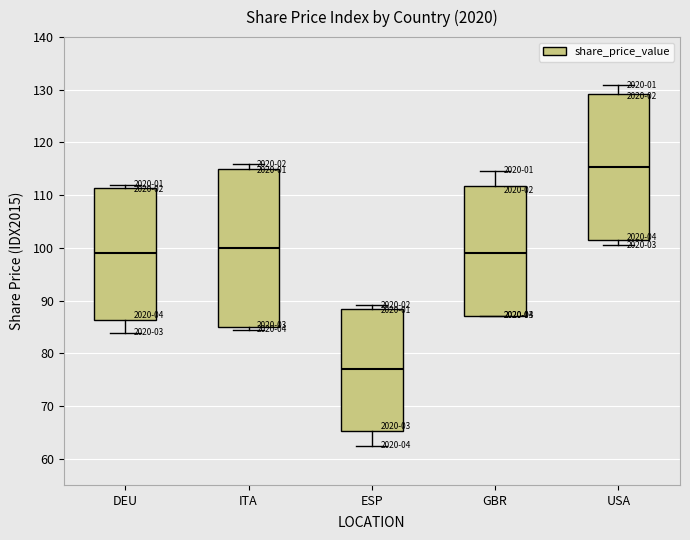

Where is the upper edge of the box for GBR on the y-axis? The values are not printed on the chart, so give them approximately, as read against the axis.

112